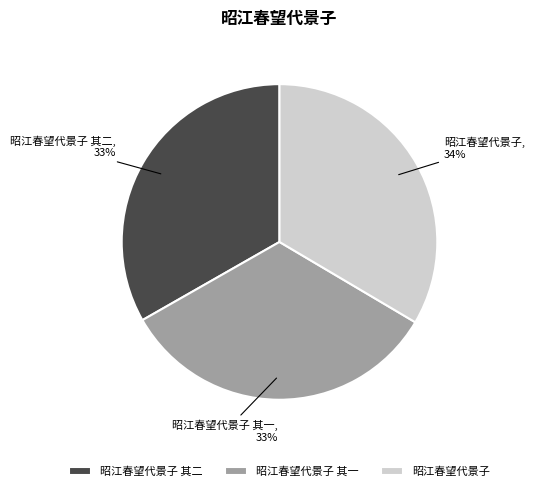

To the nearest percent, what portion does 昭江春望代景子 其二 represent?

33%